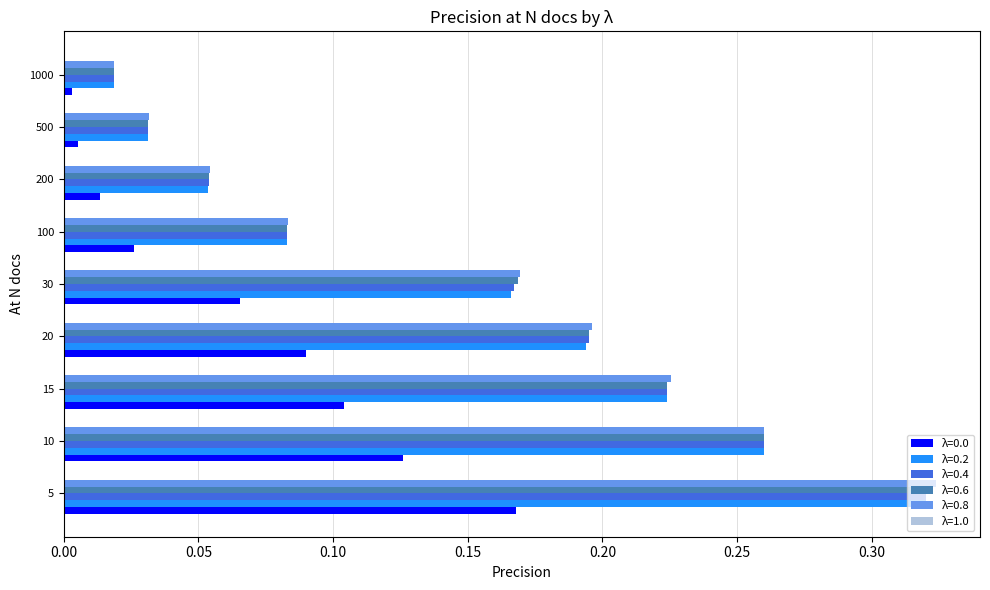

What is the sum of all λ=0.6 values?

1.4